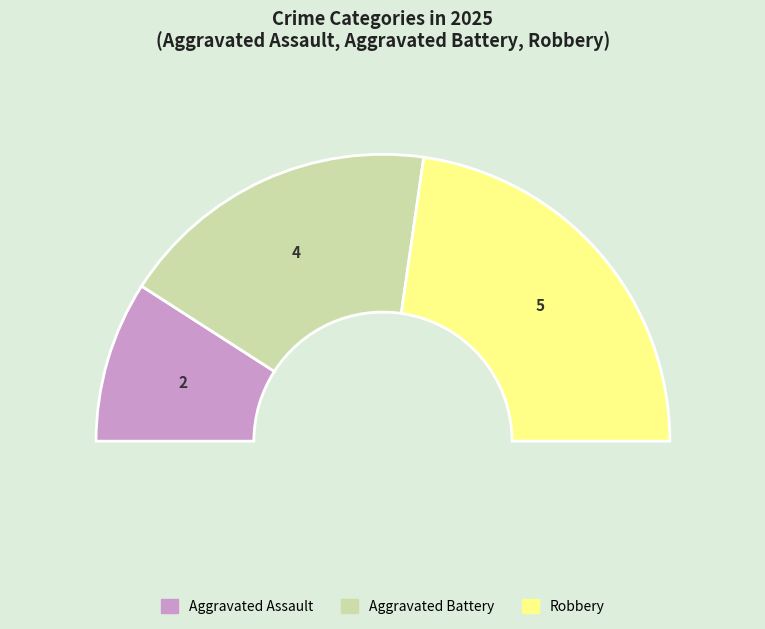

To the nearest percent, what portion does Robbery represent?

45%